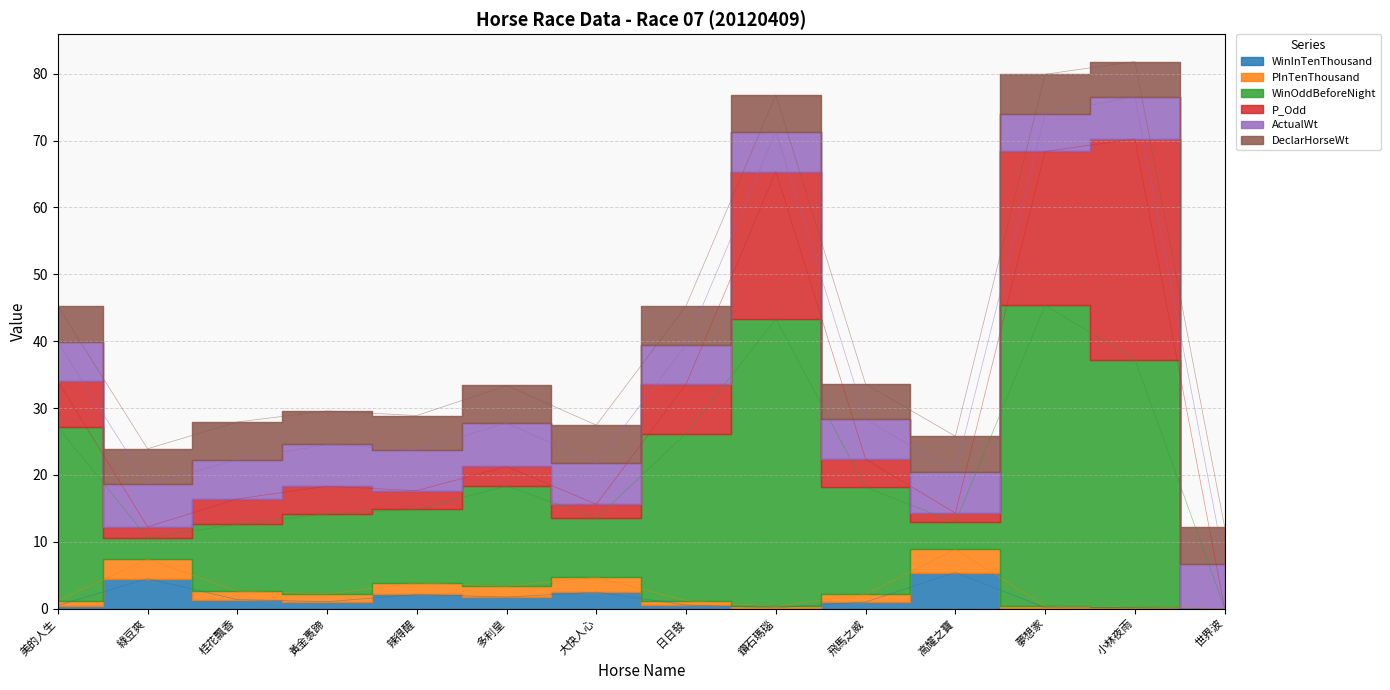

True or false: WinOddBeforeNight and PInTenThousand intersect in this chart.

False